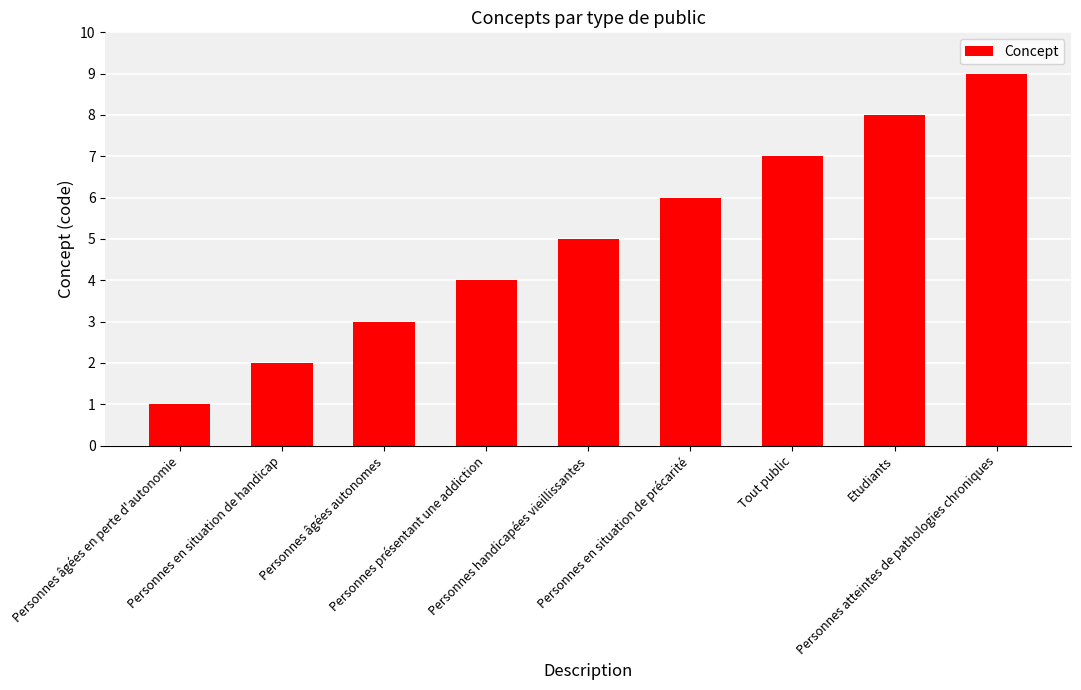

What is the difference between the values at Etudiants and Personnes âgées en perte d'autonomie?

7